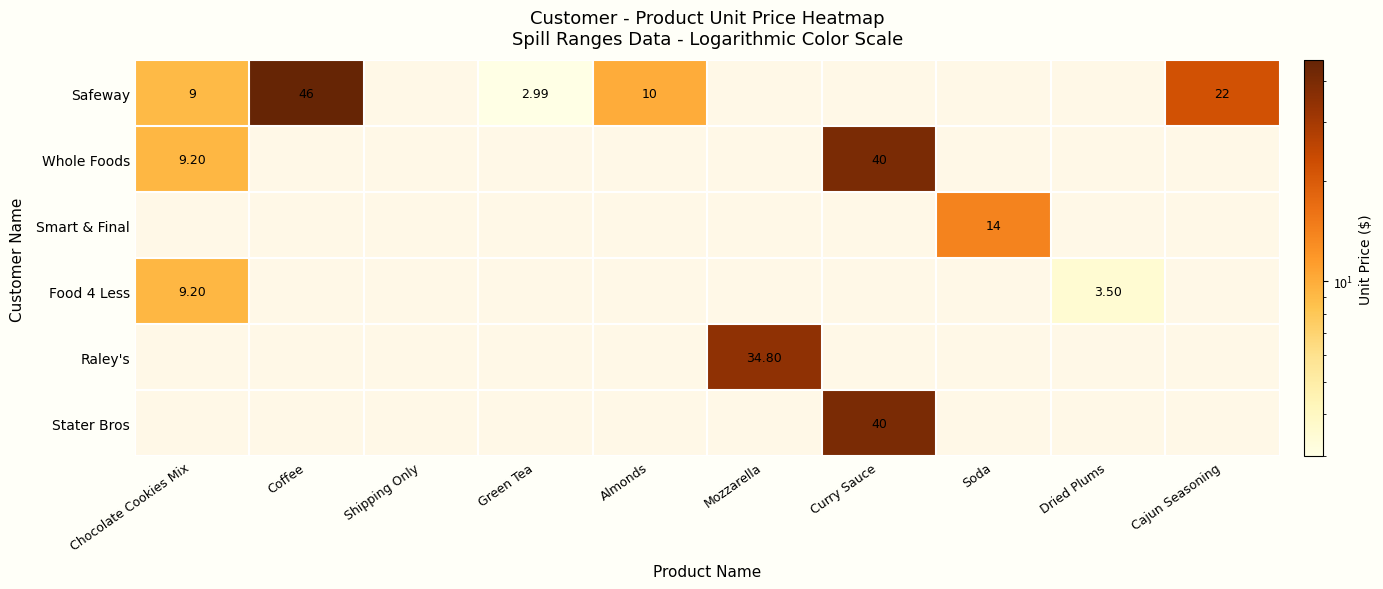

What is the minimum value for Safeway?

3.0